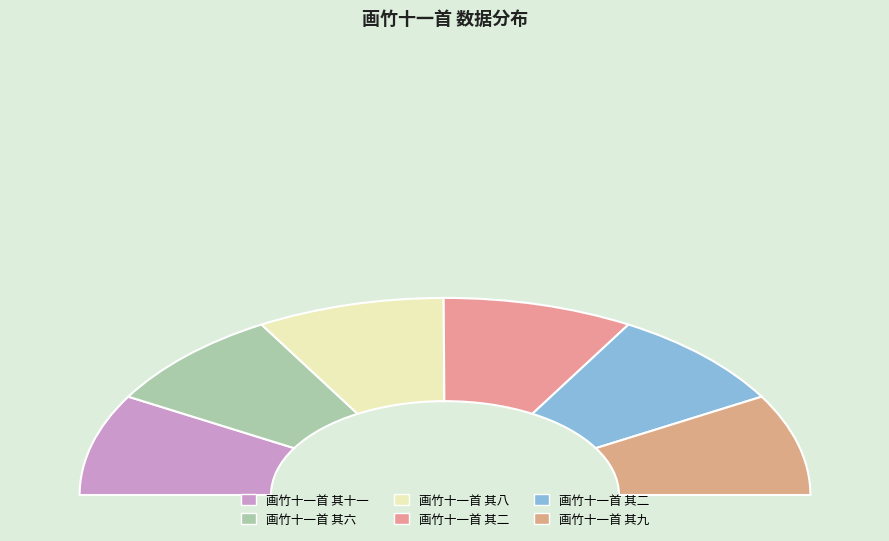

The 画竹十一首 其八 slice represents 17% of the pie. True or false?

True